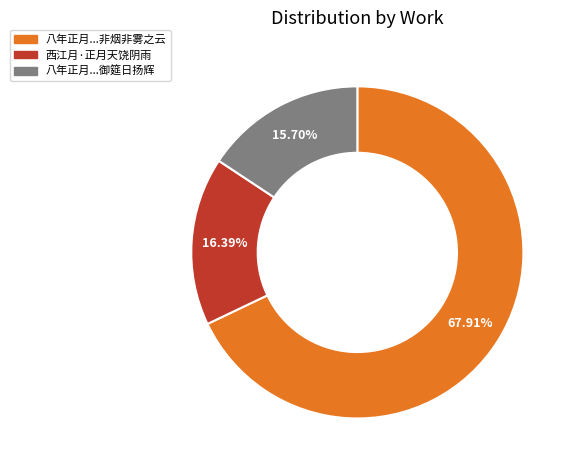

Which has a higher value, 八年正月...御筵日扬辉 or 西江月·正月天饶阴雨?

西江月·正月天饶阴雨